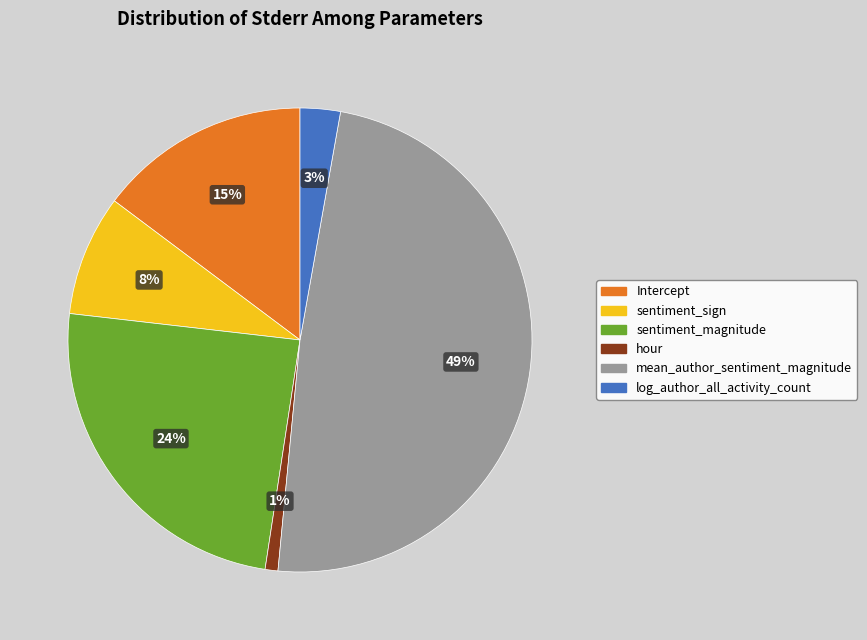

Is there any slice that represents more than half of the pie?

No